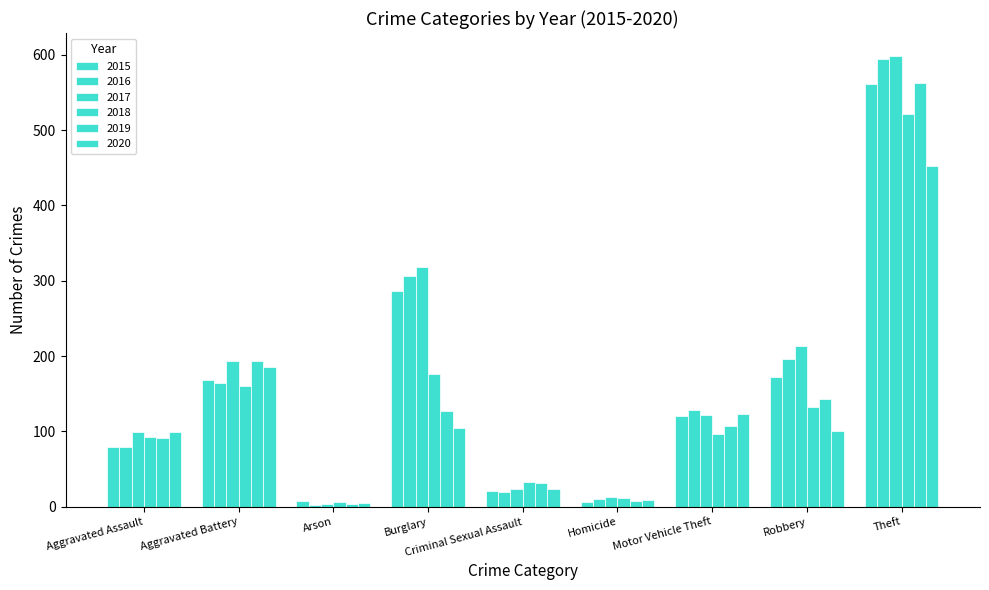

Reading left to right, transcribe all the data shown in this chart.

2015: Aggravated Assault=79	Aggravated Battery=169	Arson=8	Burglary=286	Criminal Sexual Assault=21	Homicide=7	Motor Vehicle Theft=121	Robbery=172	Theft=561
2016: Aggravated Assault=79	Aggravated Battery=164	Arson=3	Burglary=307	Criminal Sexual Assault=20	Homicide=10	Motor Vehicle Theft=128	Robbery=196	Theft=594
2017: Aggravated Assault=99	Aggravated Battery=194	Arson=4	Burglary=318	Criminal Sexual Assault=23	Homicide=13	Motor Vehicle Theft=122	Robbery=213	Theft=599
2018: Aggravated Assault=93	Aggravated Battery=160	Arson=6	Burglary=176	Criminal Sexual Assault=33	Homicide=12	Motor Vehicle Theft=96	Robbery=132	Theft=521
2019: Aggravated Assault=91	Aggravated Battery=193	Arson=4	Burglary=127	Criminal Sexual Assault=31	Homicide=8	Motor Vehicle Theft=107	Robbery=143	Theft=563
2020: Aggravated Assault=99	Aggravated Battery=186	Arson=5	Burglary=104	Criminal Sexual Assault=24	Homicide=9	Motor Vehicle Theft=123	Robbery=101	Theft=453